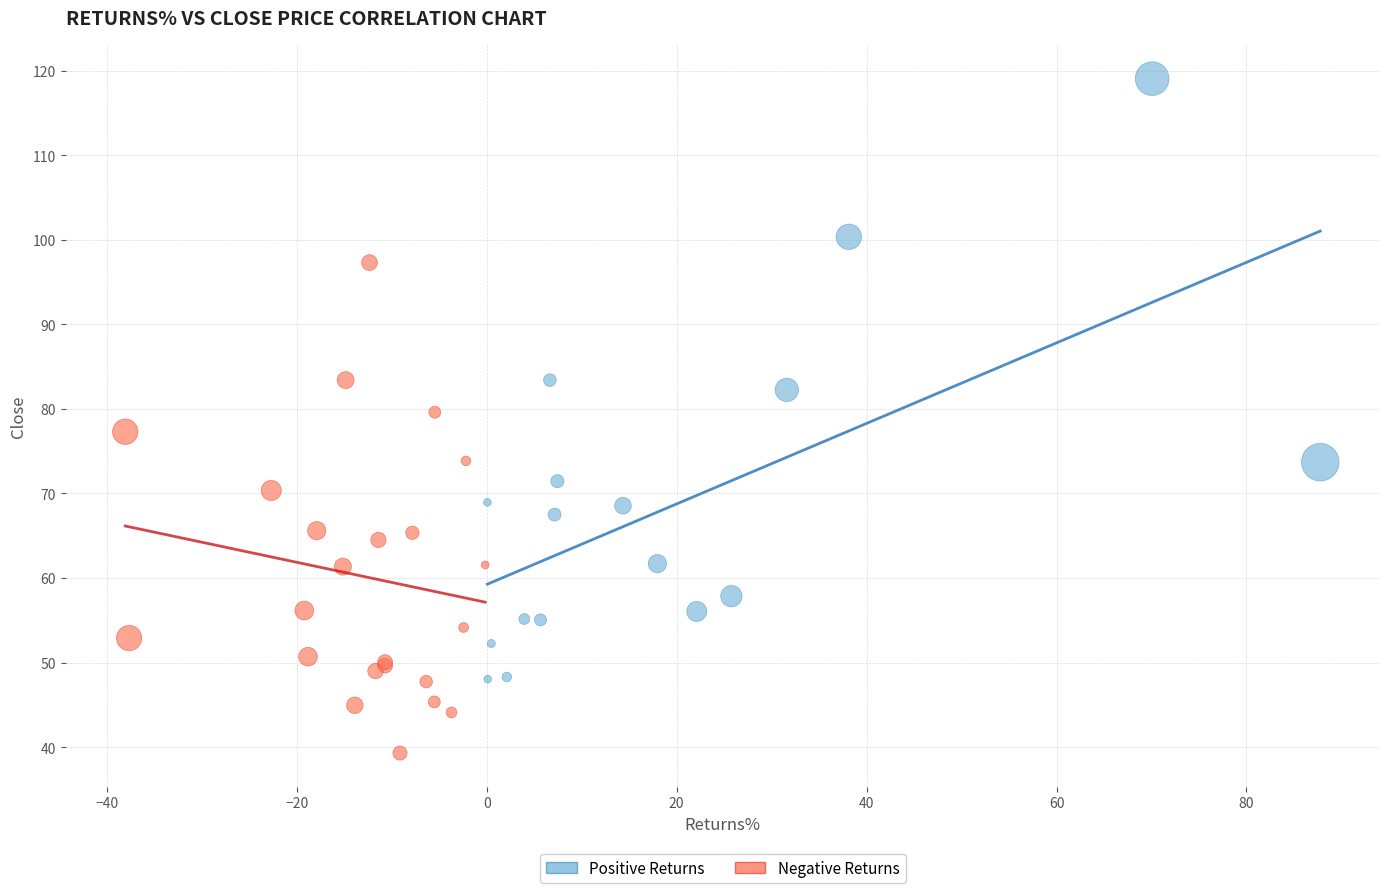

Which series has the largest Y range (max minus min)?

Positive Returns